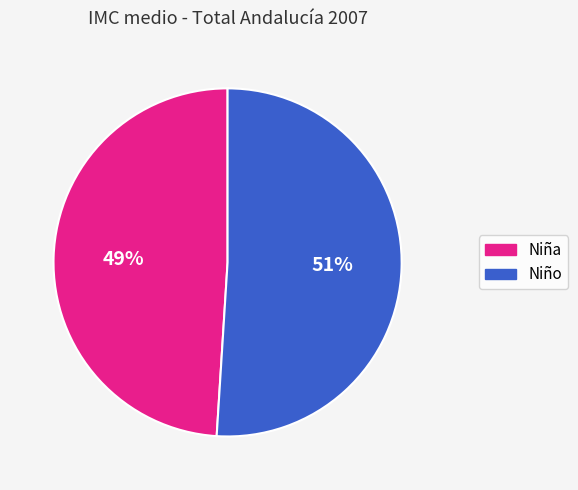

What is the smallest slice in the pie chart?

Niña